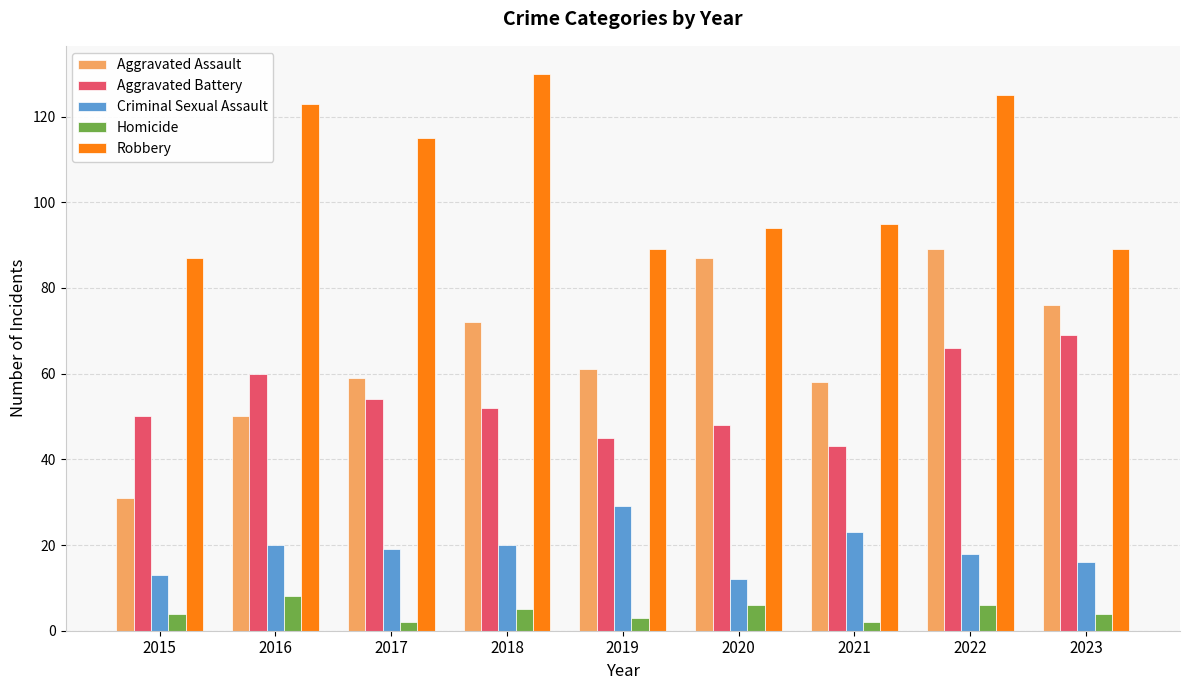

What is the value of the Homicide bar at the 1st from the left?

4